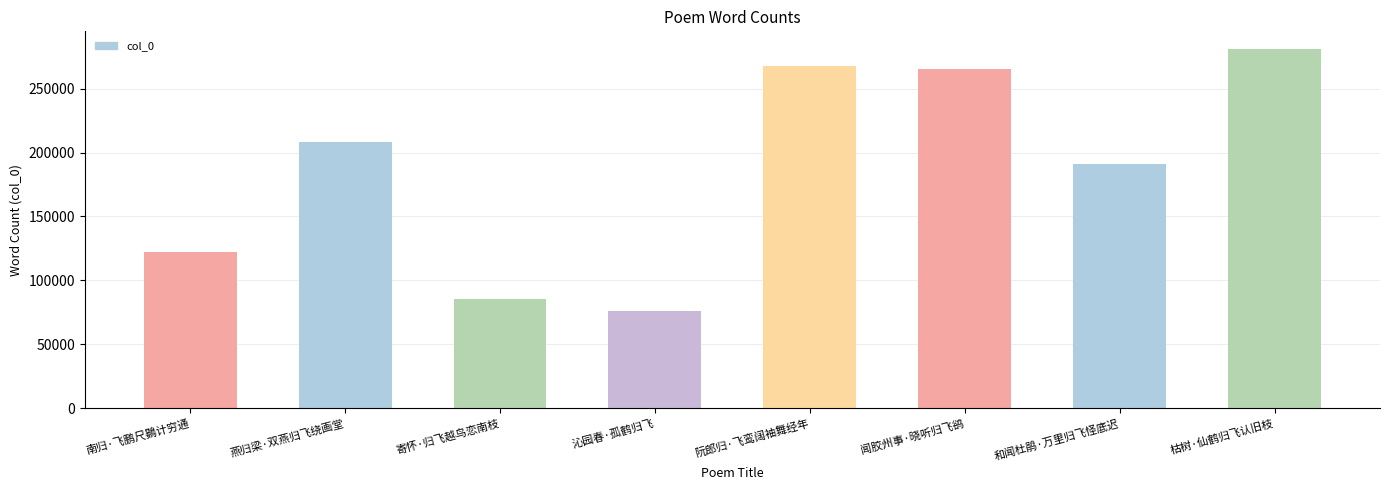

What is the difference between the values at 阮郎归·飞鸾阔袖舞经年 and 燕归梁·双燕归飞绕画堂?

59711